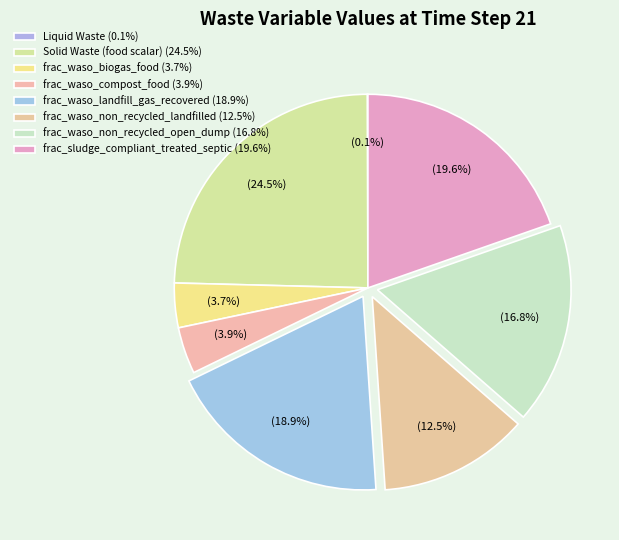

What percentage is the frac_waso_compost_food slice, to the nearest percent?

4%